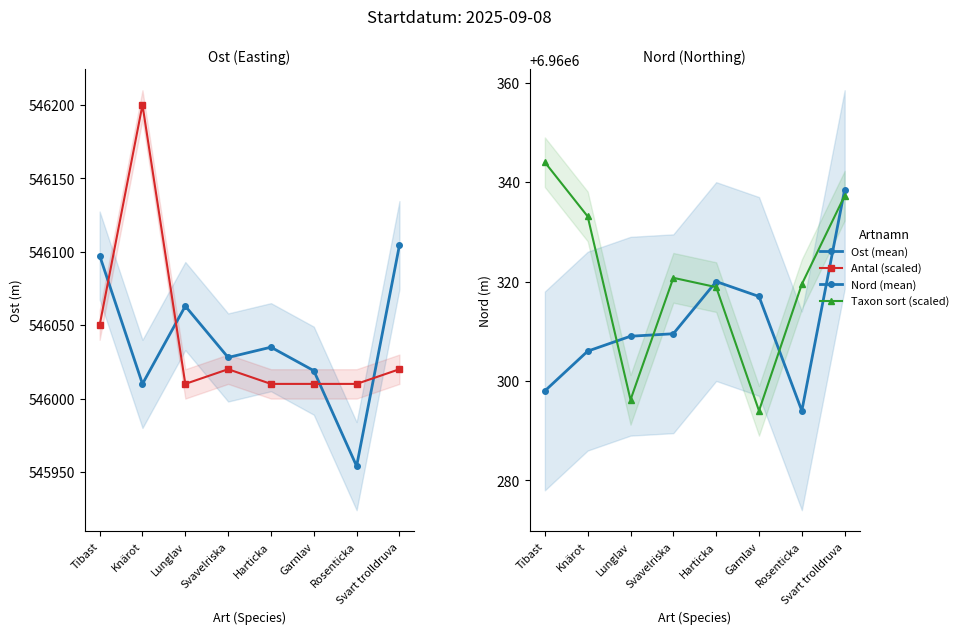

How many interior local valleys does the Taxon sort (scaled) series have?

2